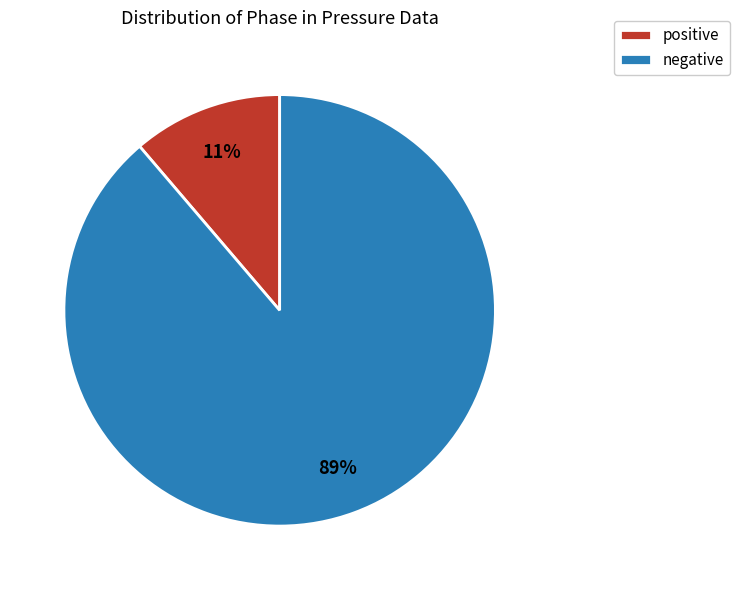

True or false: negative accounts for 99% of the total.

False